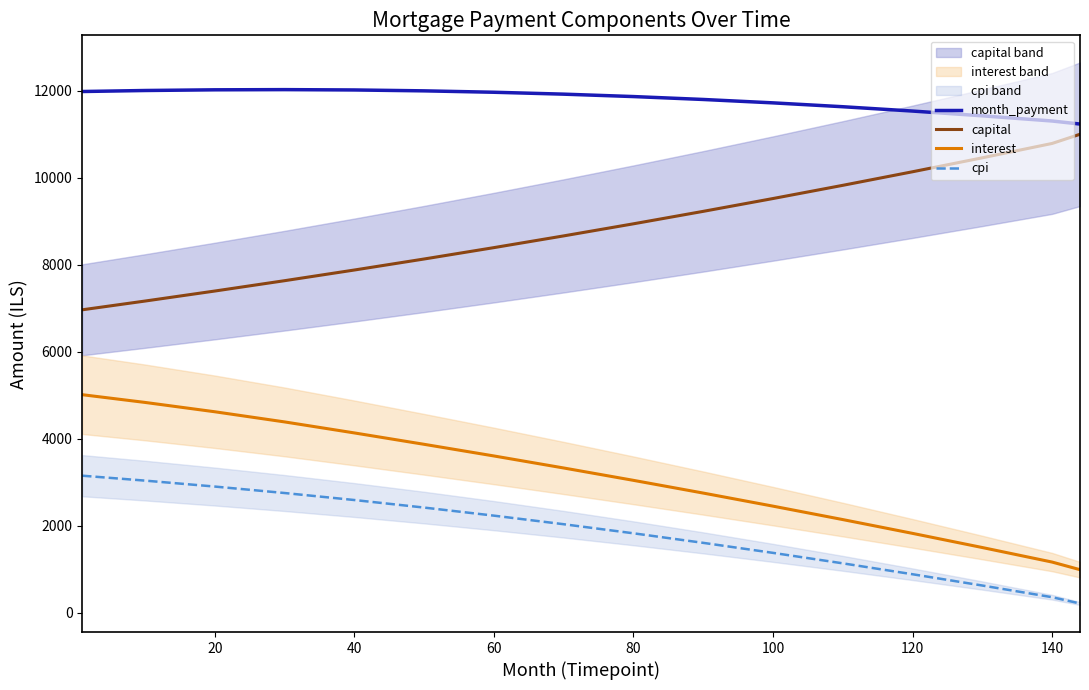

What is the sum of the interest values at 140 and 120?

2999.0